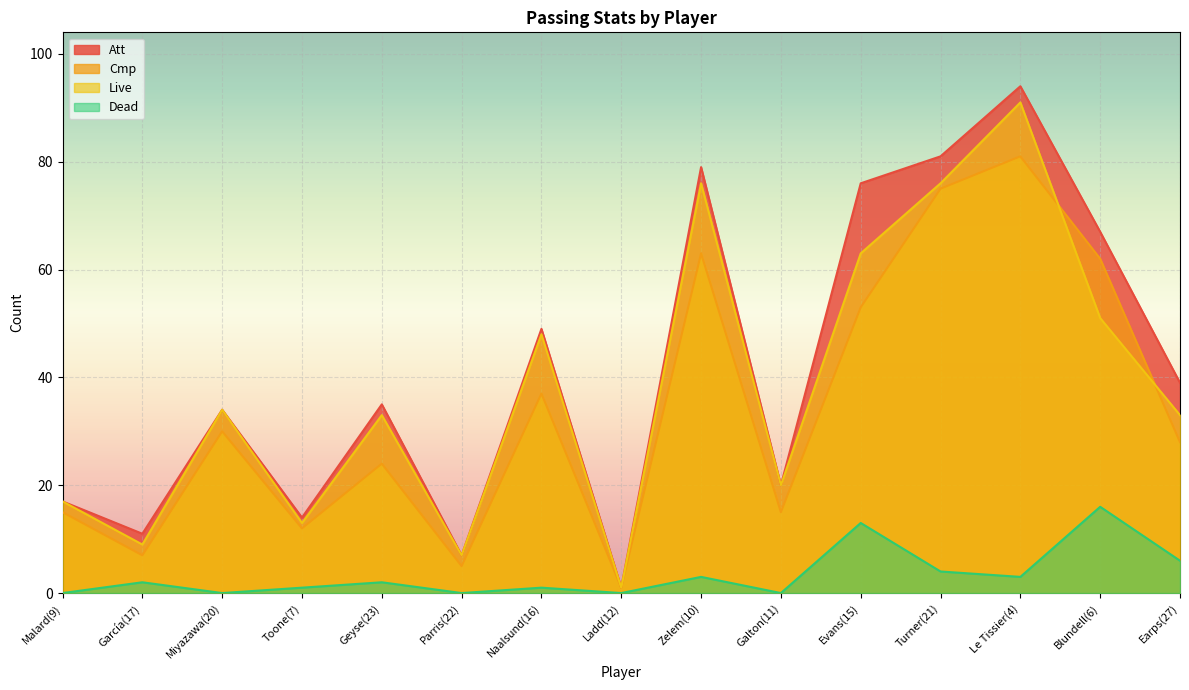

Which series changed the most between Malard(9) and Le Tissier(4)?

Att